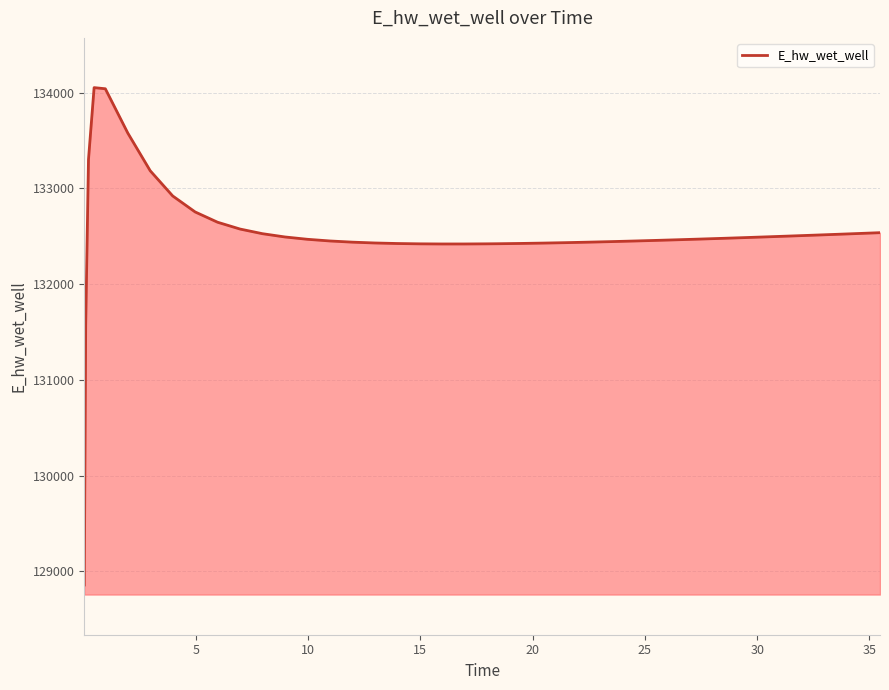

What is the difference between the maximum and minimum values?

5196.6